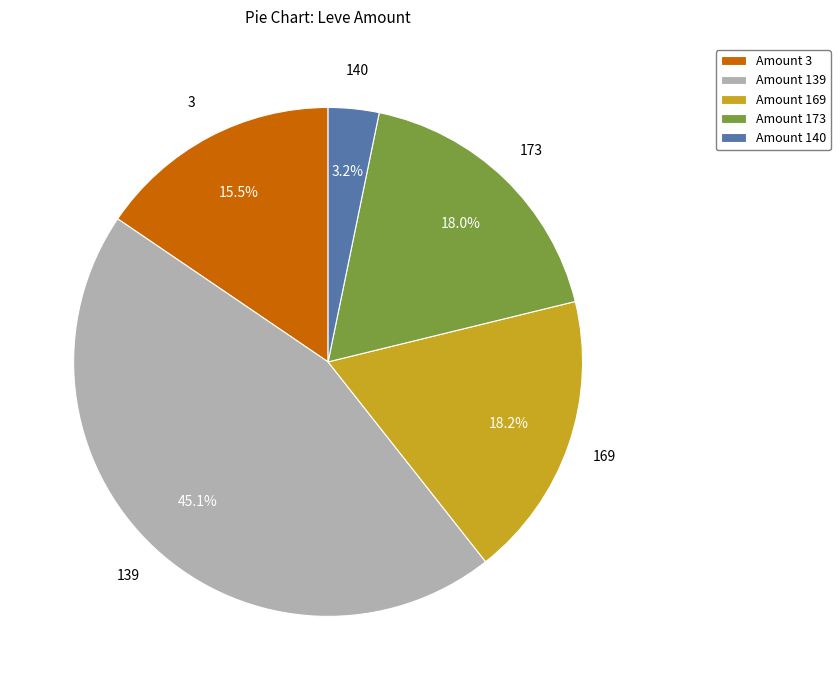

Which has a higher value, Amount 140 or Amount 139?

Amount 139